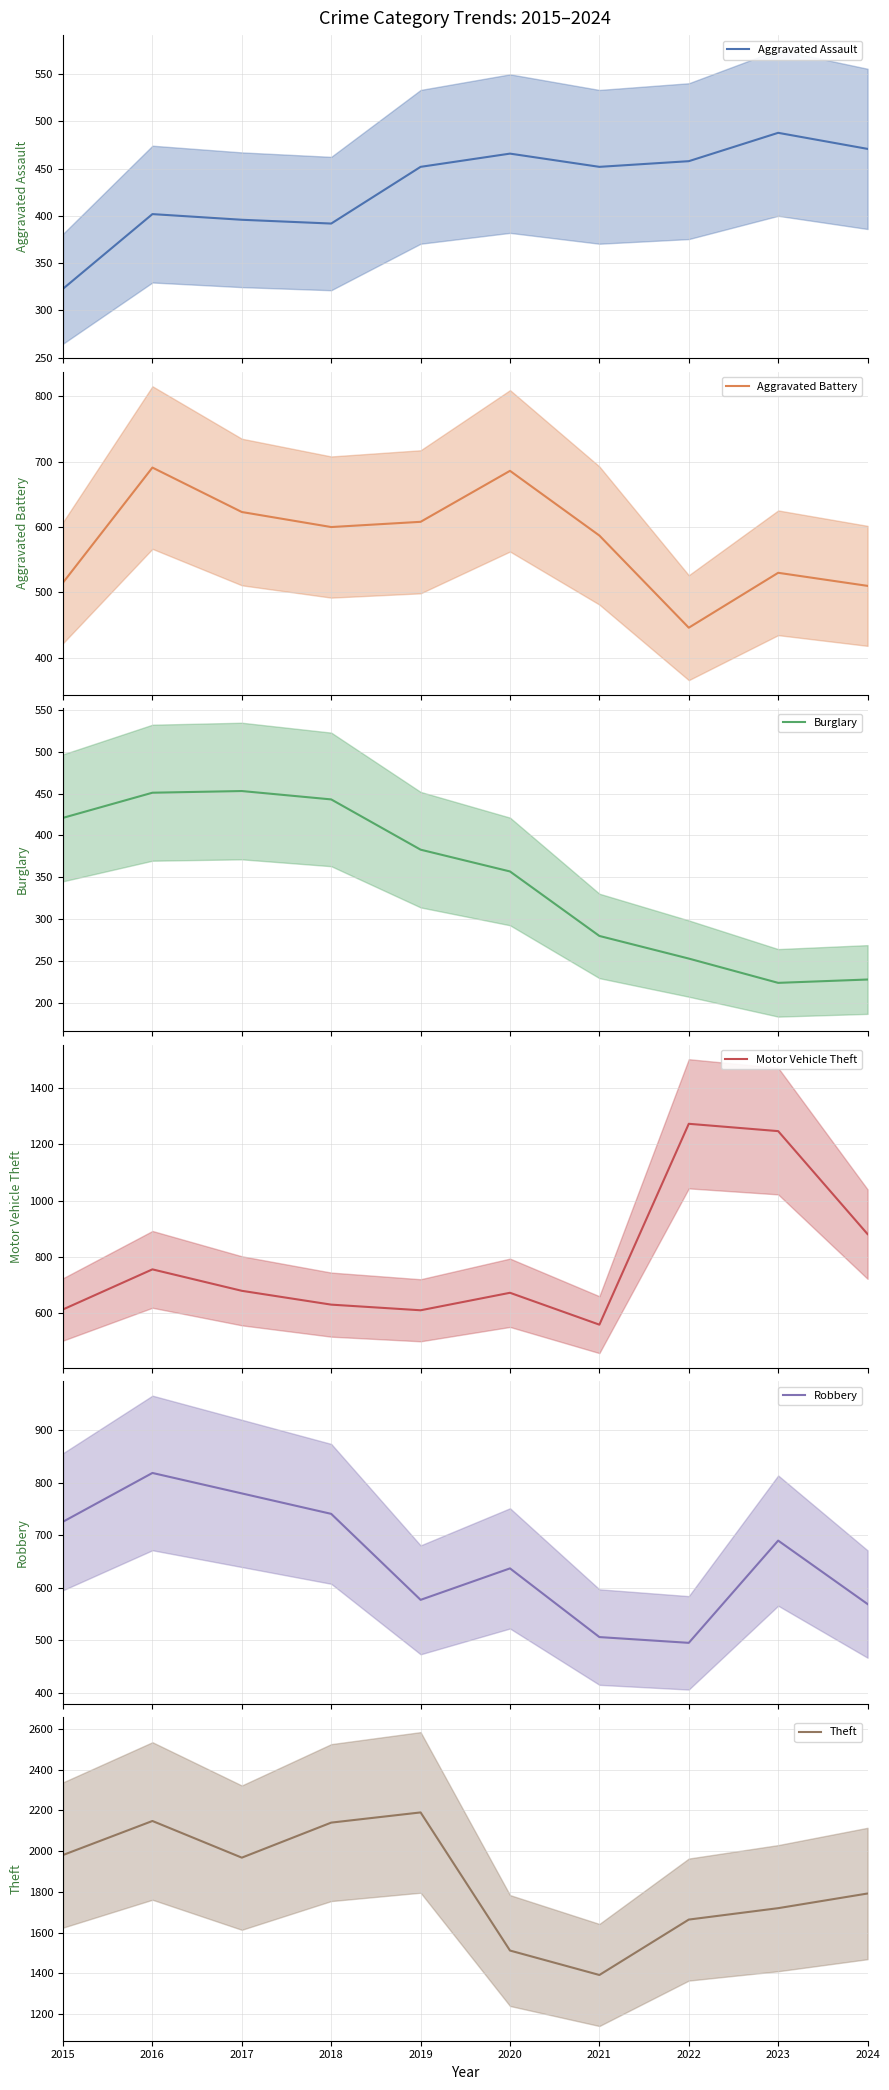

Which series has the largest total across all categories?

Theft